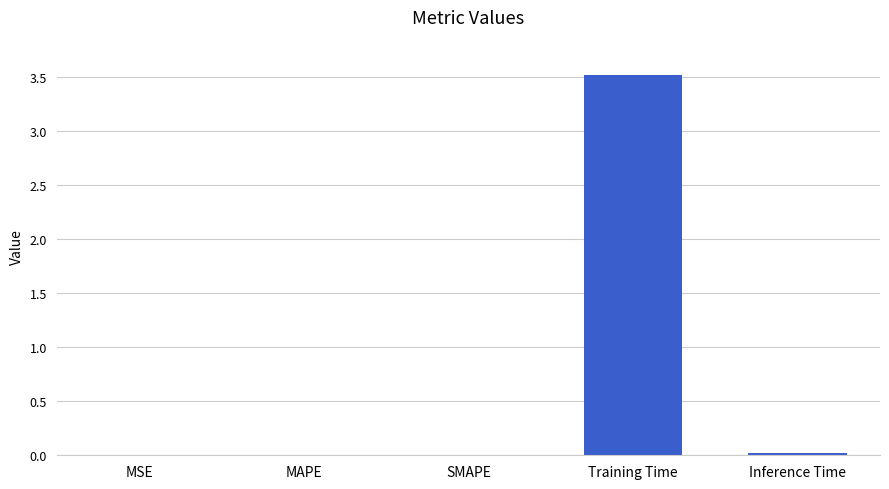

What is the approximate value at Training Time?

3.5